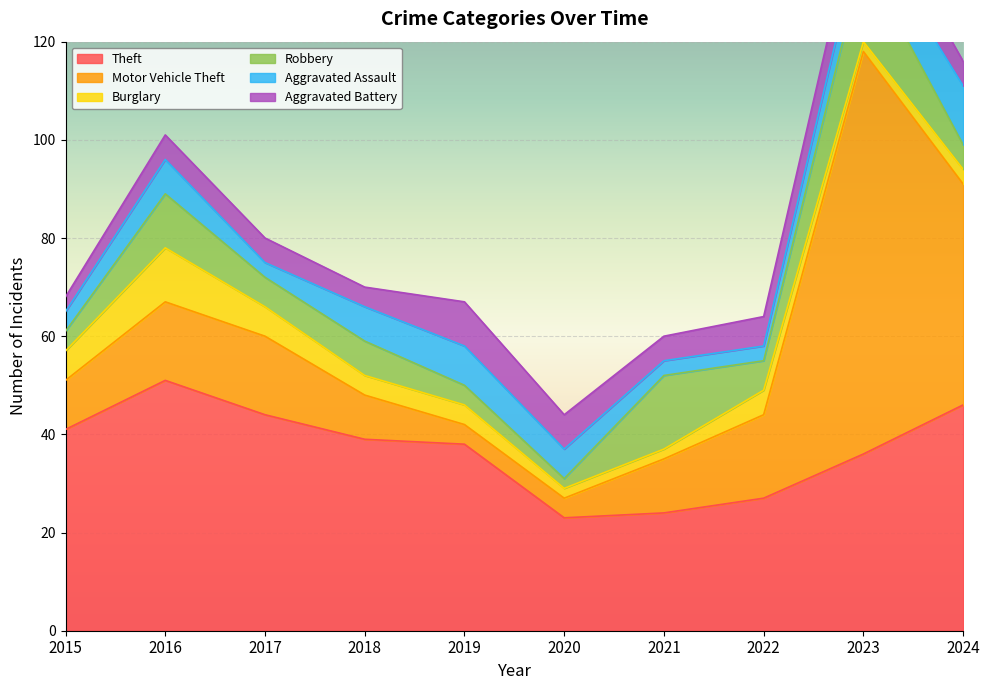

How many lines are shown in the chart?

6